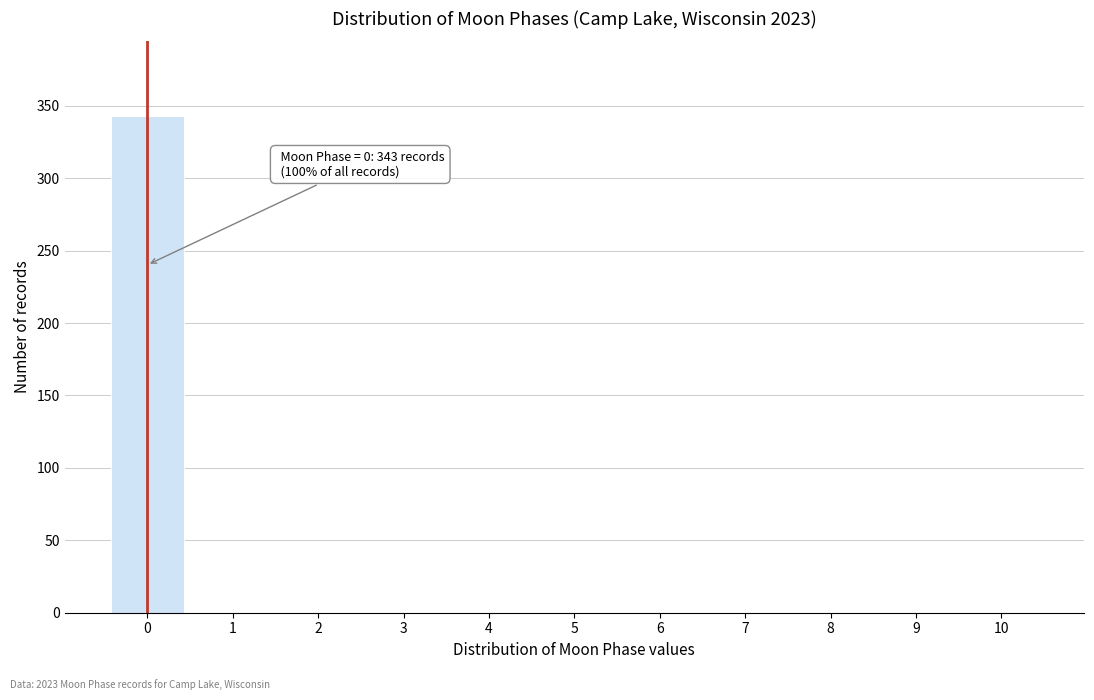

Which range on the x-axis has the tallest bar?

-0.5 to 0.5